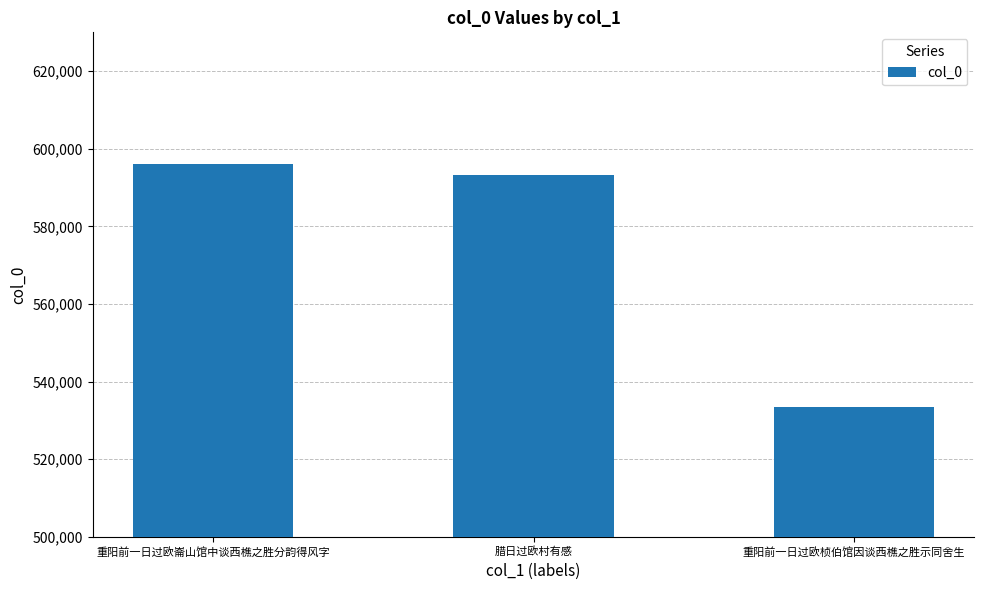

Does the chart contain any negative values?

No